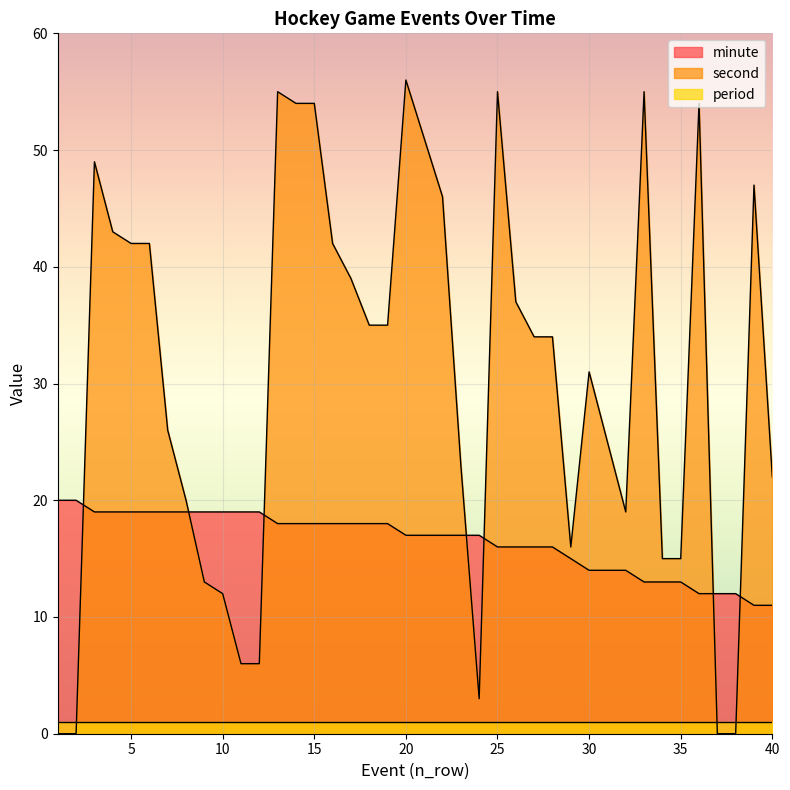

Which category has the lowest value across all series?

1